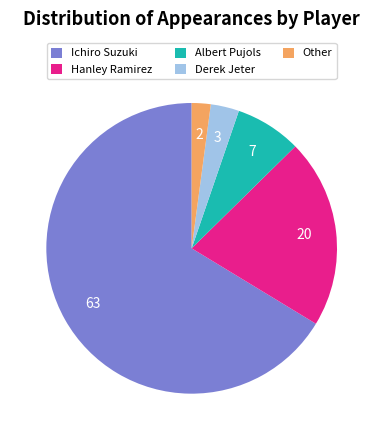

What is the largest slice in the pie chart?

Ichiro Suzuki